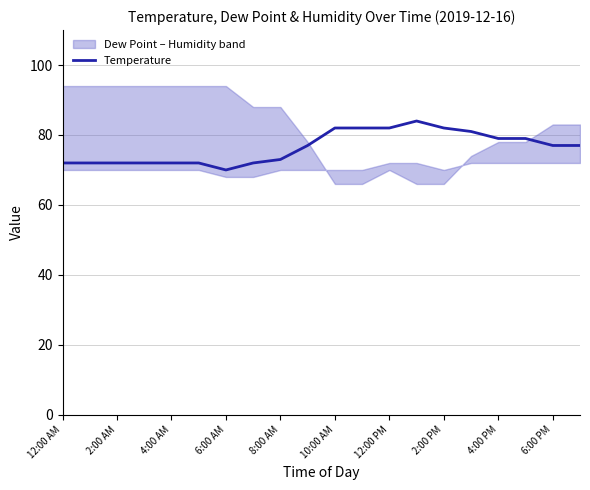

How many points are lower than both their immediate neighbors (excluding endpoints)?

1